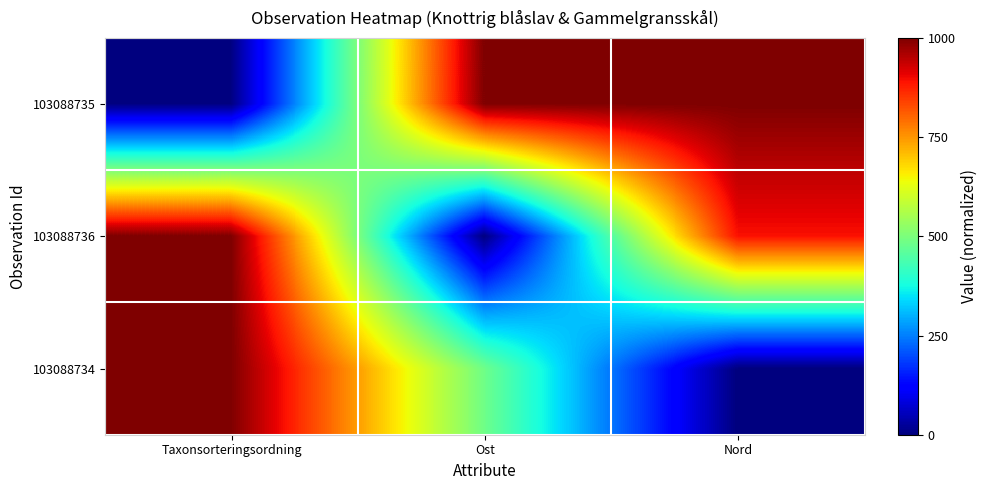

At which category is the sum across all series the highest?

Taxonsorteringsordning